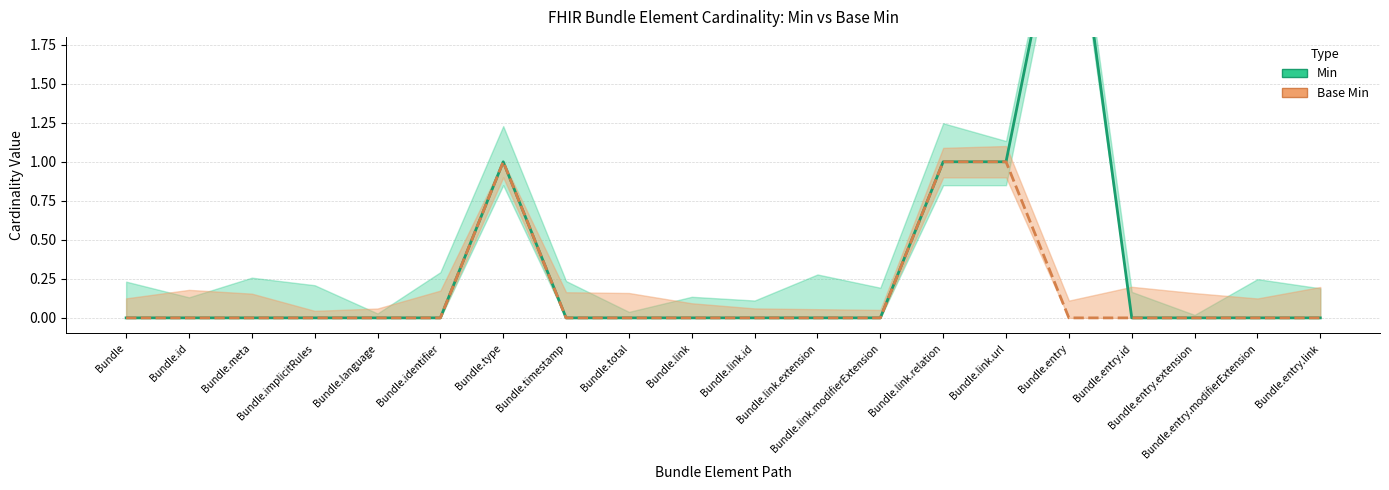

How many data points in Base Min are above 0?

3